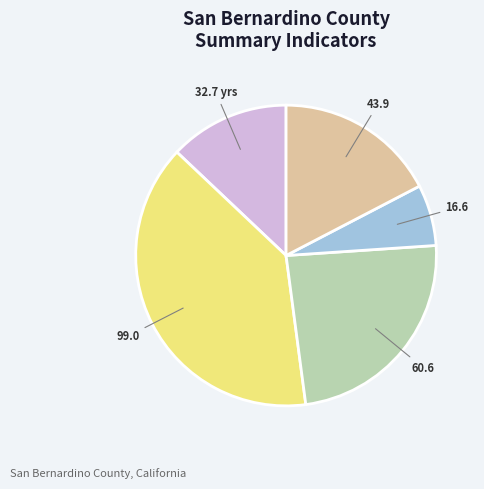

How many segments does this pie chart have?

5